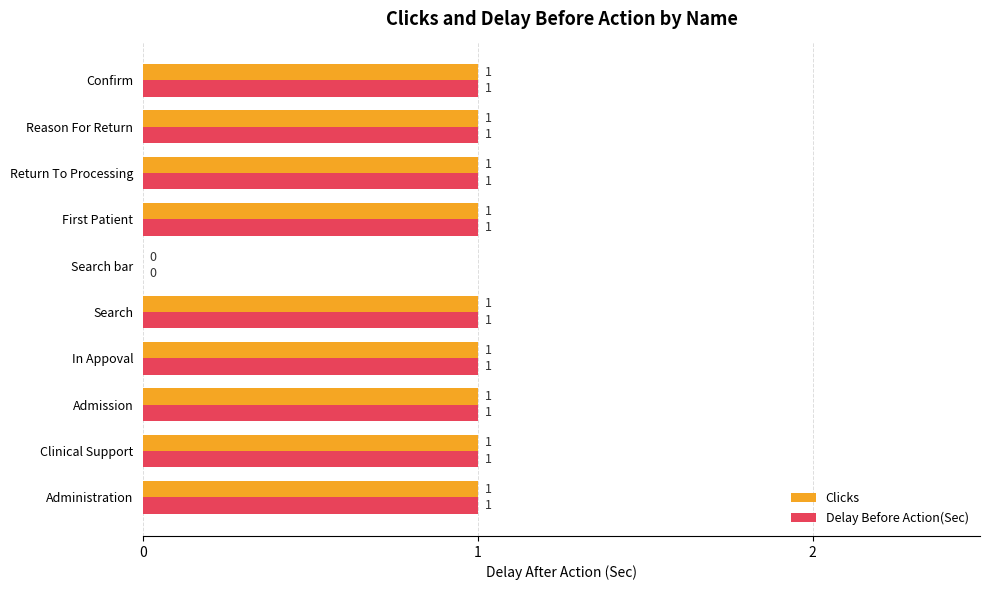

At which label is Delay Before Action(Sec) closest to 0?

Search bar